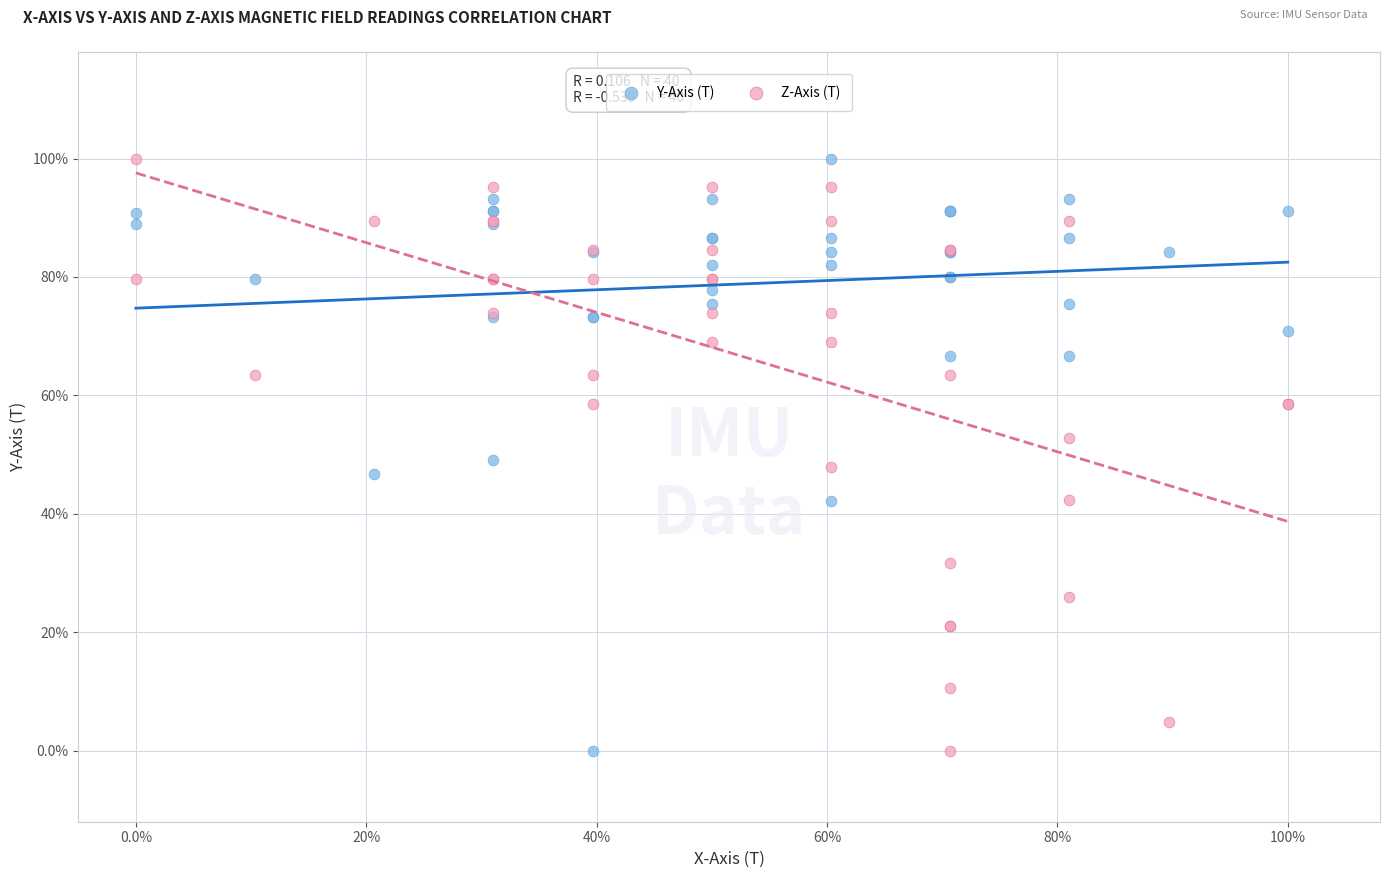

What are all the series names shown in the legend?

Y-Axis (T), Z-Axis (T)